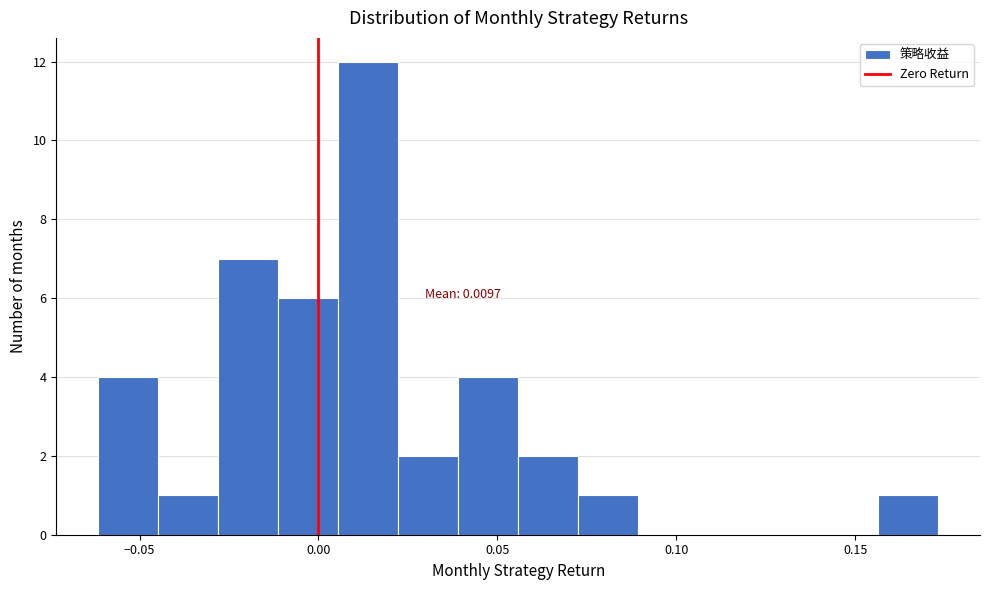

Read against the x-axis, roughly where is the centre of the tallest bar?

0.015